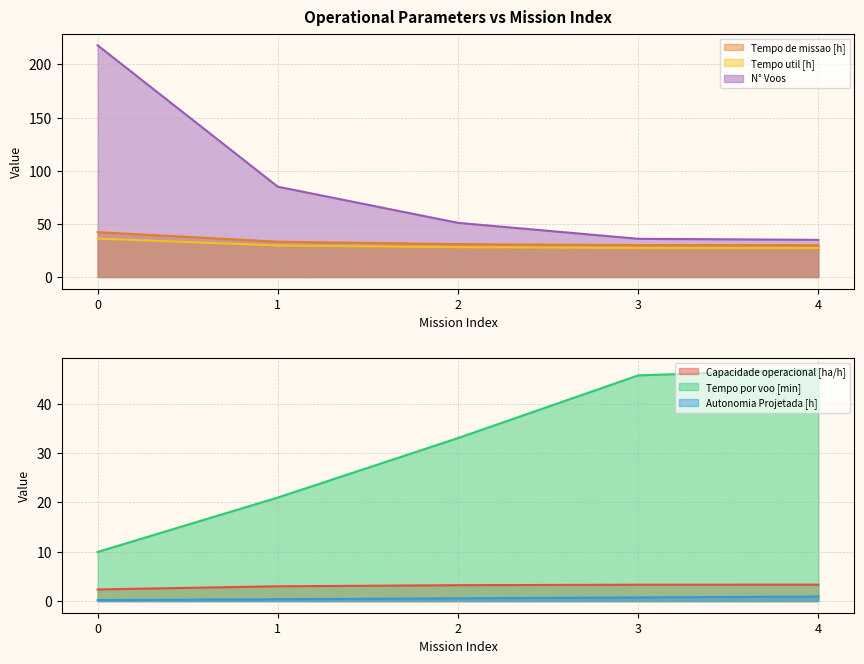

Rank the series at 2 from highest to lowest value.

N° Voos, Tempo por voo [min], Tempo de missao [h], Tempo util [h], Capacidade operacional [ha/h], Autonomia Projetada [h]